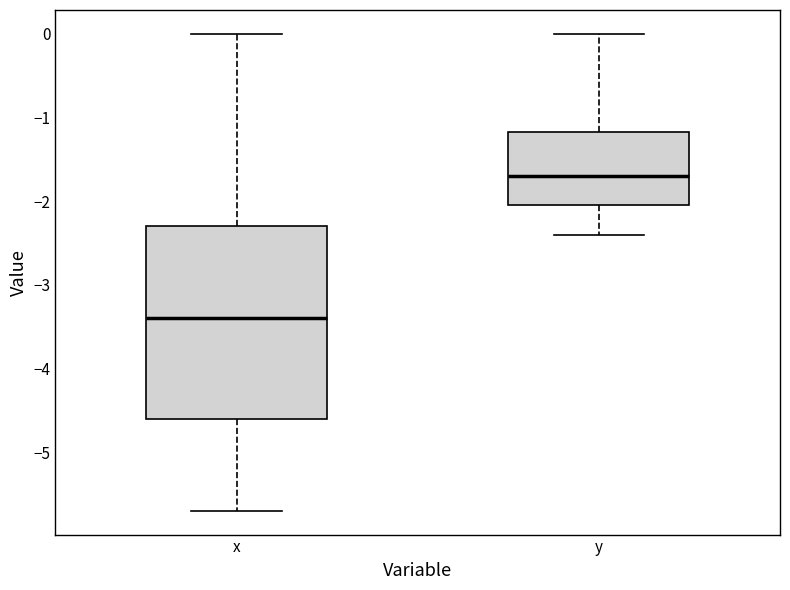

Which box is the tallest, from its lower edge to its upper edge?

x